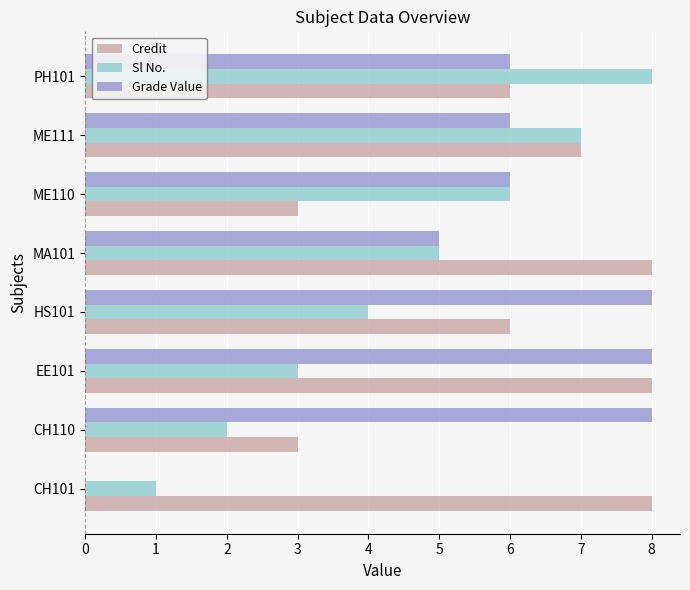

What are all the series names shown in the legend?

Credit, Sl No., Grade Value